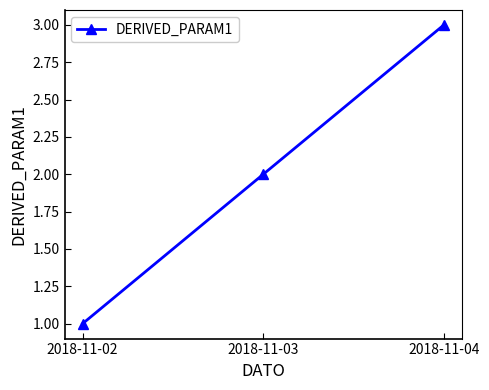

List the labels in order of value, smallest first.

2018-11-02, 2018-11-03, 2018-11-04